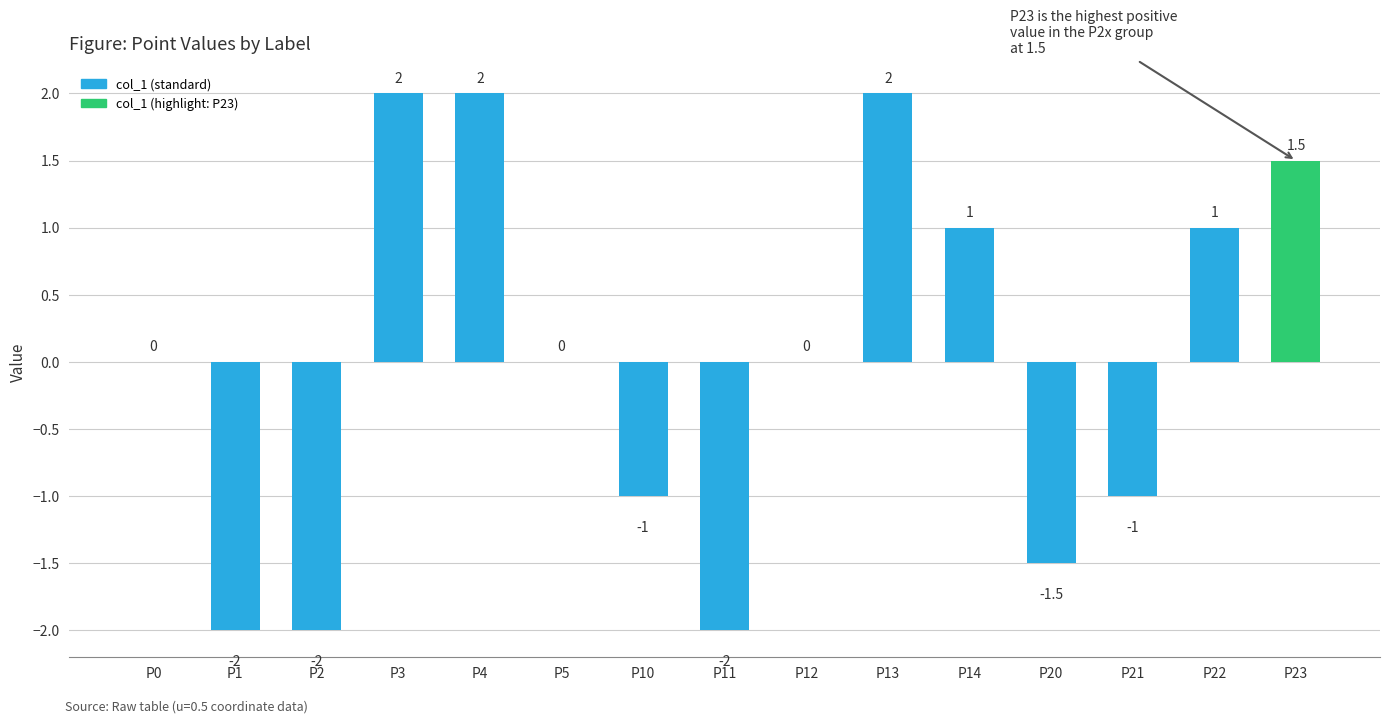

The value at P20 is -0.8. True or false?

False